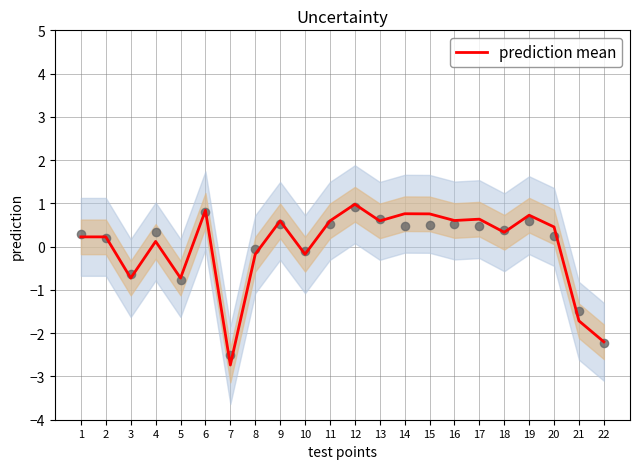

Between 13 and 7, which is larger?

13